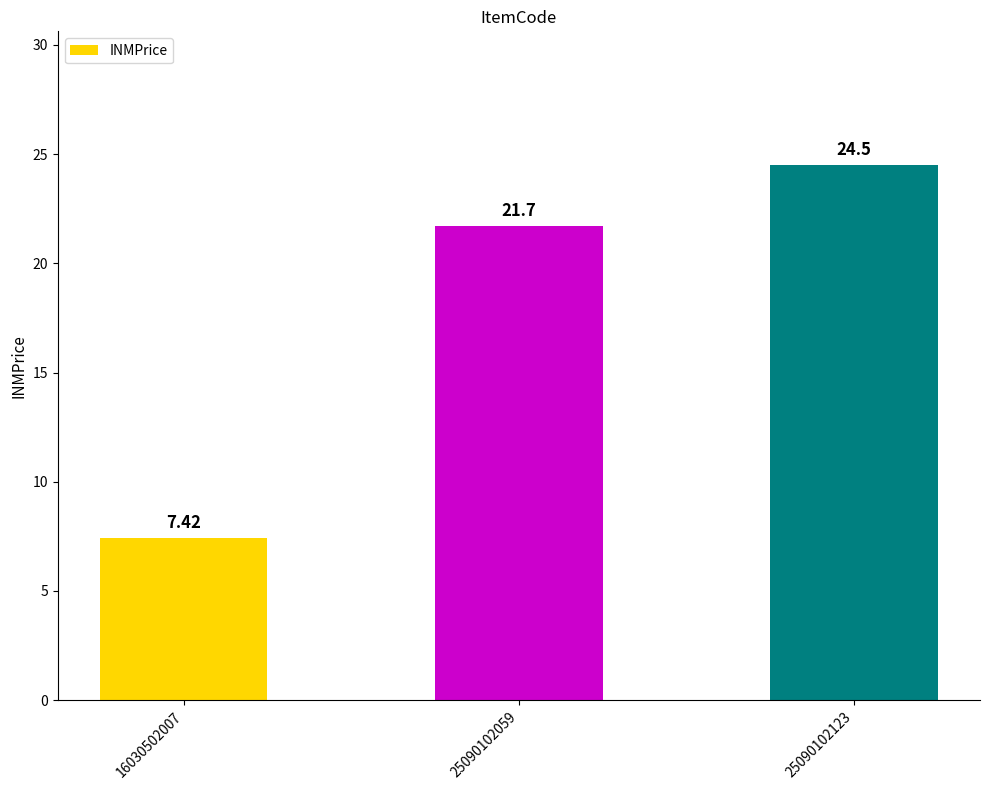

Where is the data nearest to the value 15?

25090102059